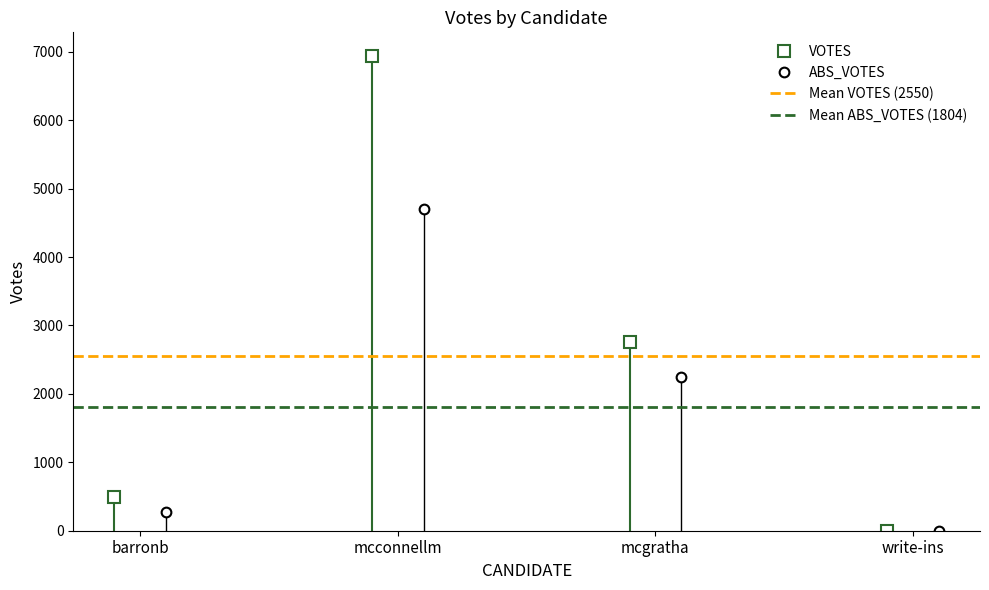

What is the sum of all VOTES values?

10199